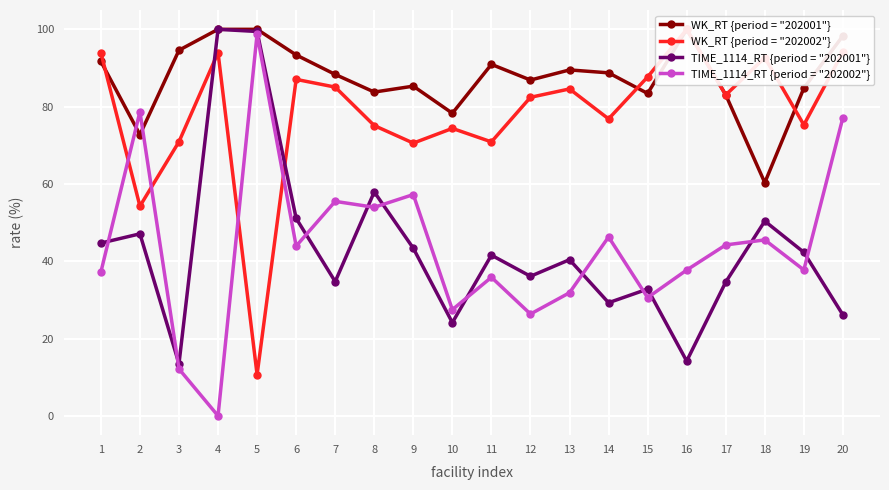

True or false: TIME_1114_RT {period = "202001"} and WK_RT {period = "202001"} intersect in this chart.

False